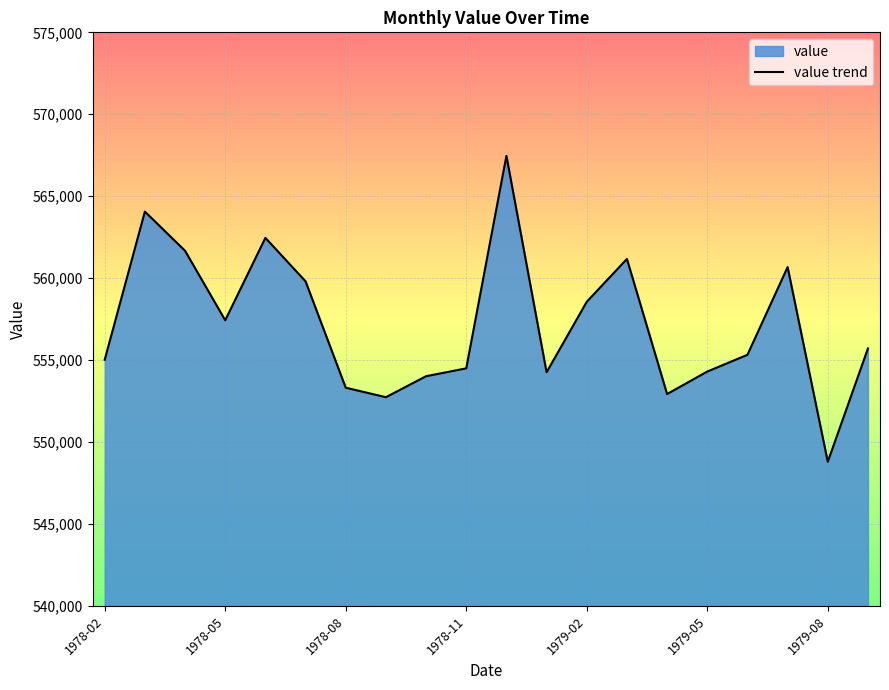

Which has a higher value, 1979-05 or 1979-02?

1979-02